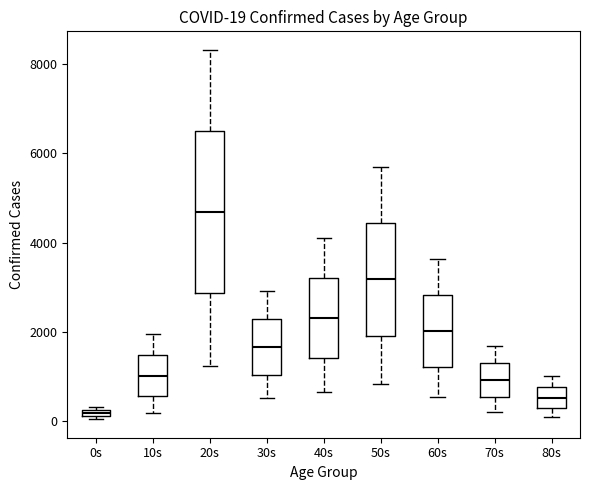

Comparing the boxes themselves (not the whiskers), which one is the tallest?

20s